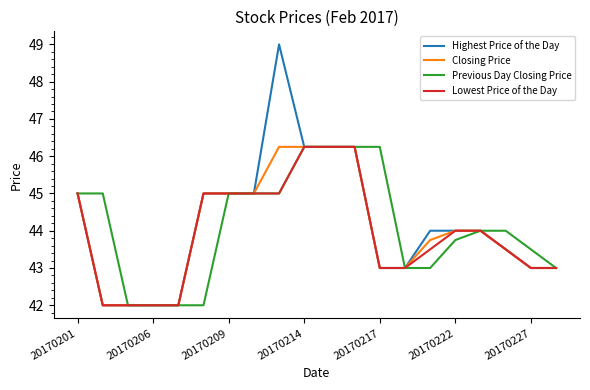

Which series has the largest range (max minus min)?

Highest Price of the Day